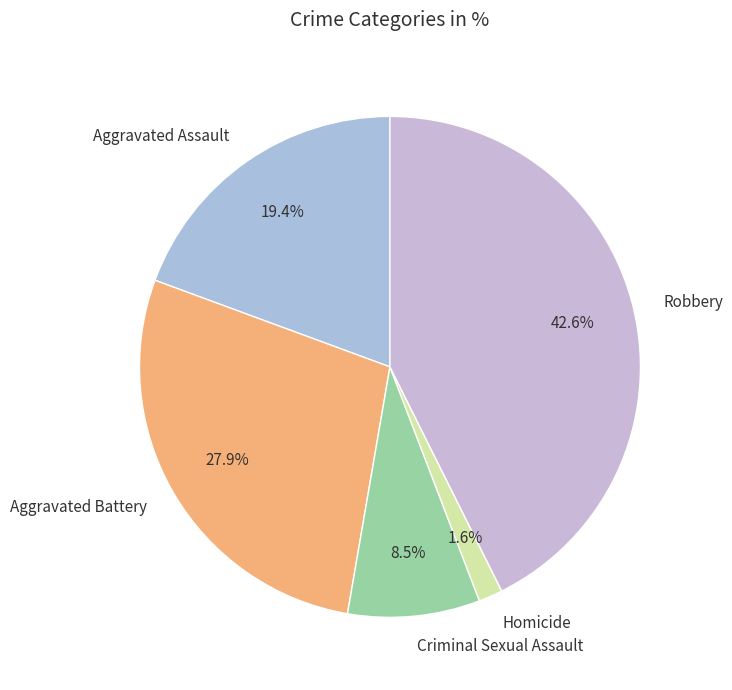

The Aggravated Assault slice represents 9% of the pie. True or false?

False